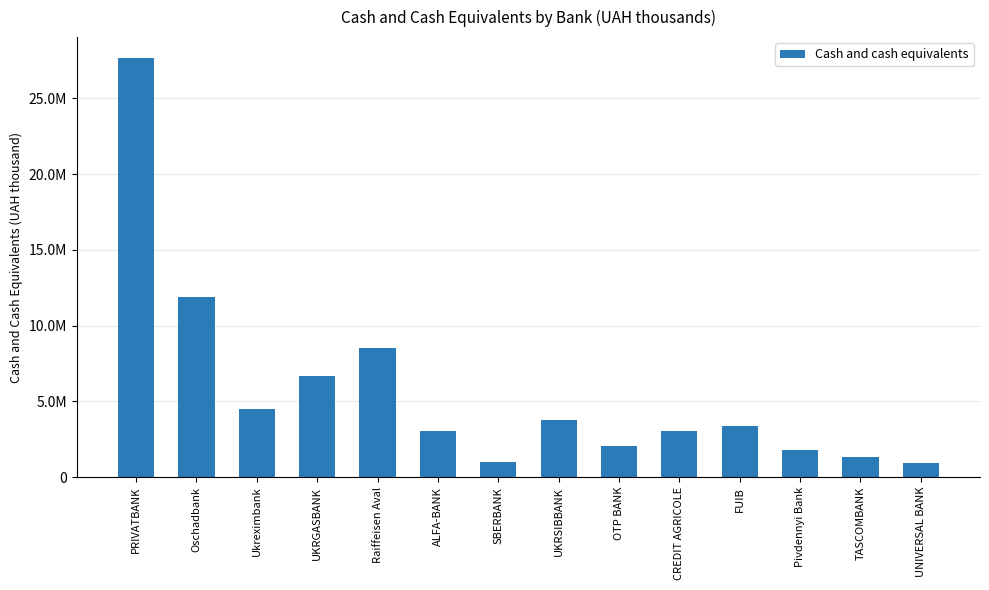

Are the bars horizontal?

No